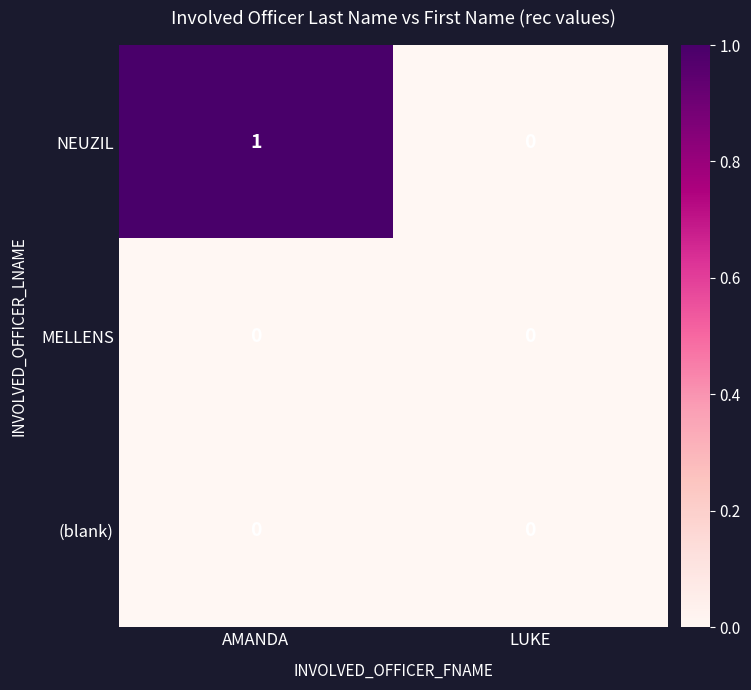

Reading left to right, extract all data points from this chart.

NEUZIL: AMANDA=1	LUKE=0
MELLENS: AMANDA=0	LUKE=0
(blank): AMANDA=0	LUKE=0